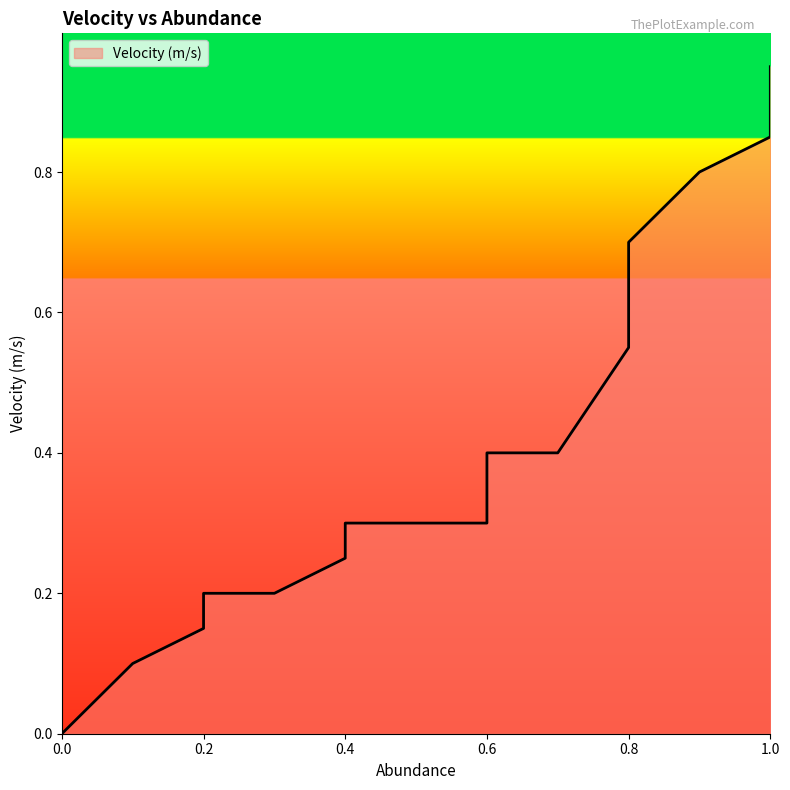

The value at 0.6 is 0.7. True or false?

False